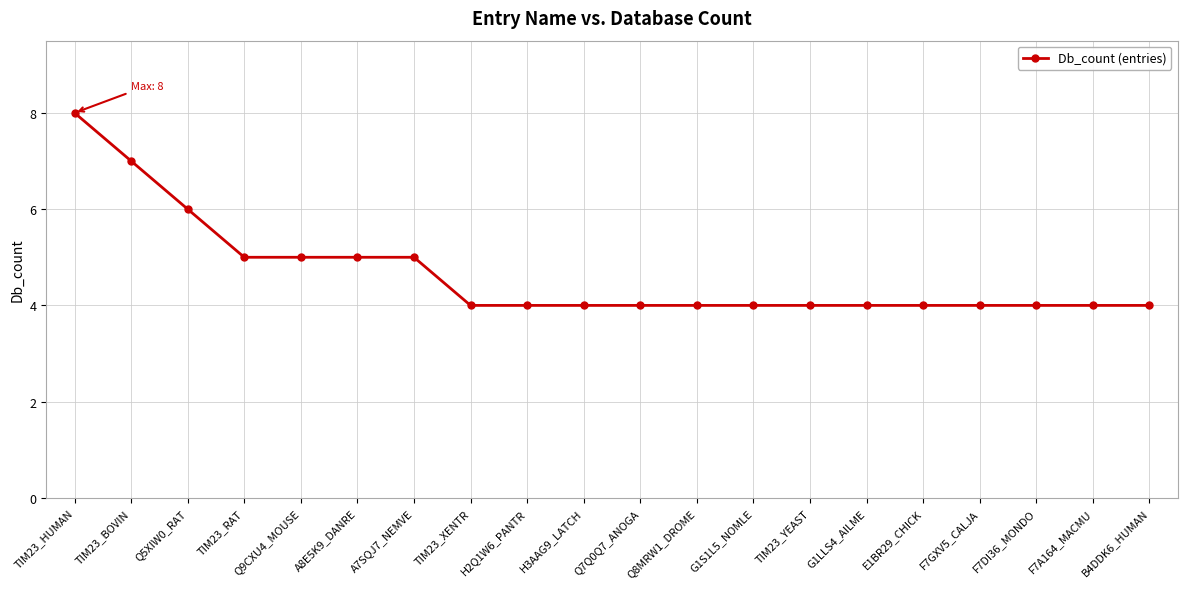

How many distinct data groups are displayed?

1